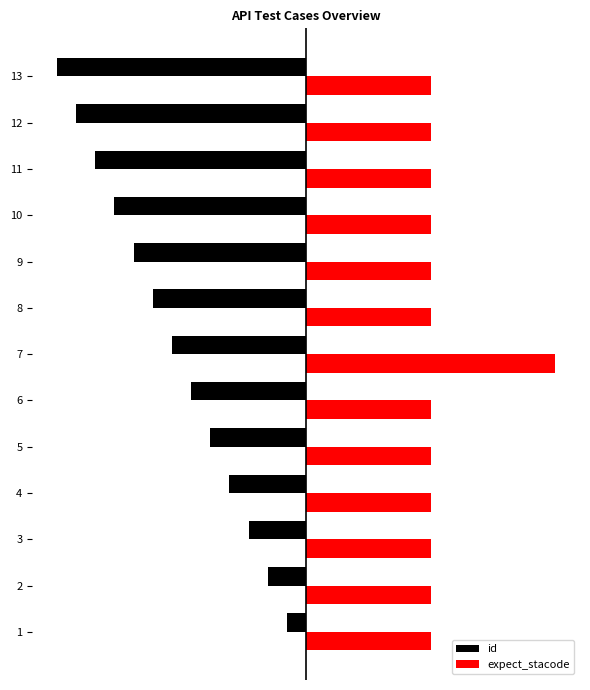

What are all the series names shown in the legend?

id, expect_stacode